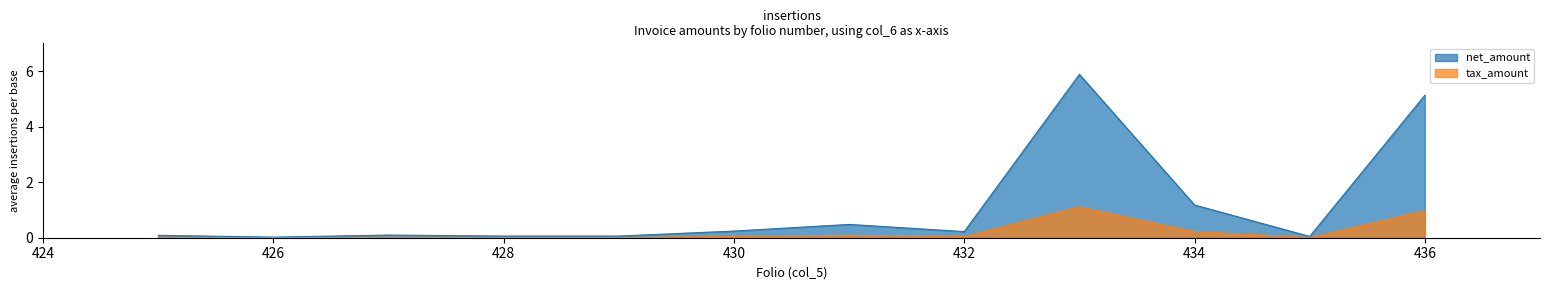

True or false: net_amount and tax_amount cross at least once.

False